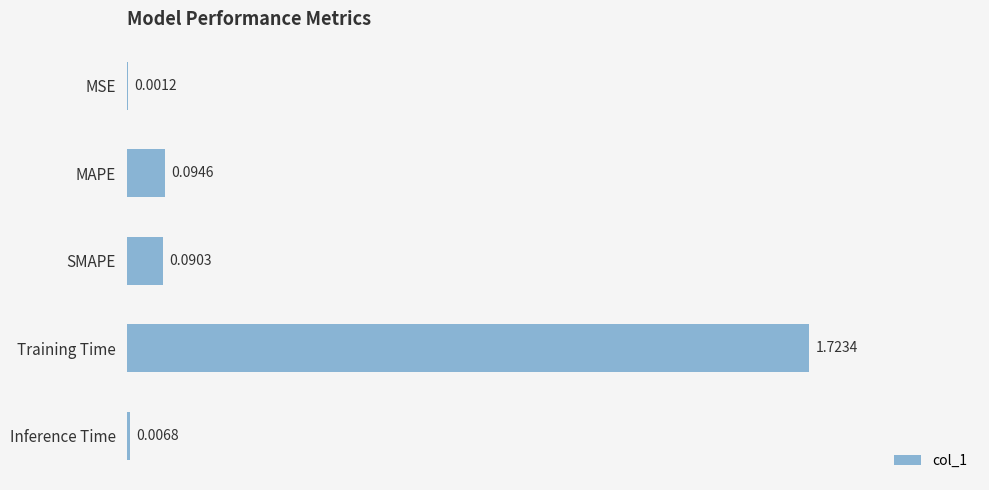

Where is the data nearest to the value 0?

MSE